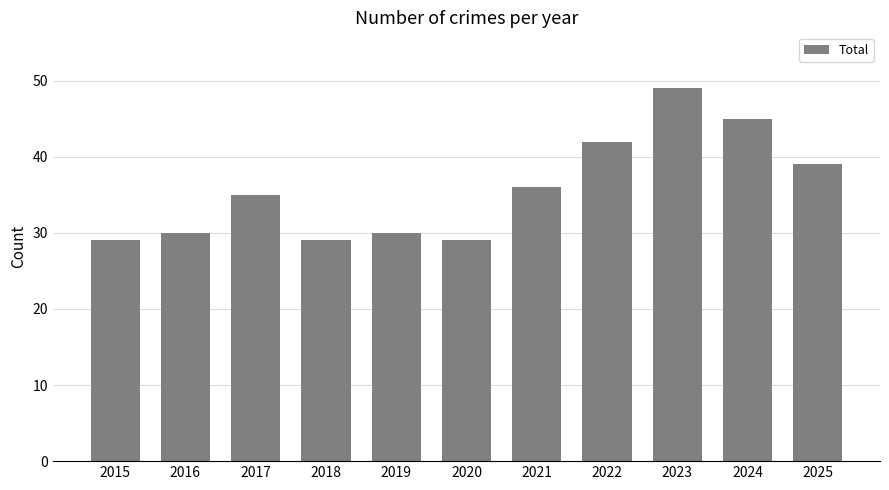

What is the change in value from 2016 to 2025?

+9